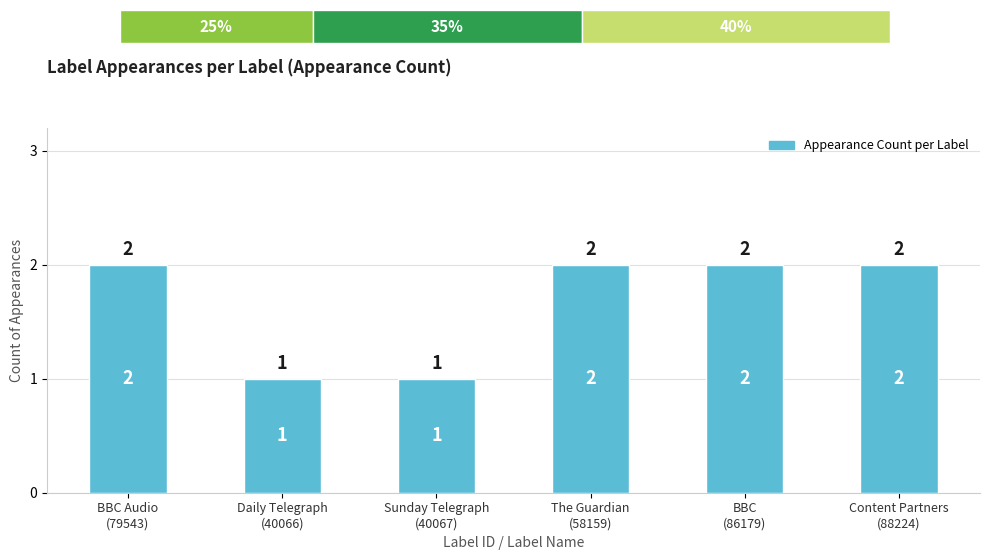

True or false: the data shows 3 at The Guardian
(58159).

False